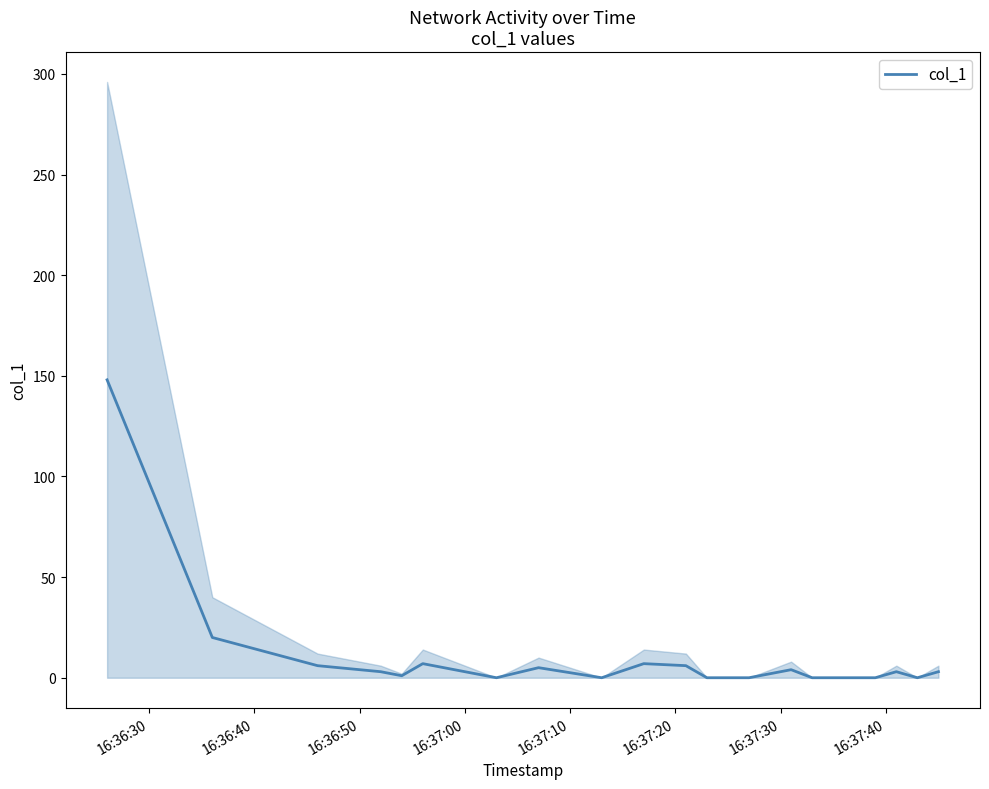

How many lines are shown in the chart?

1